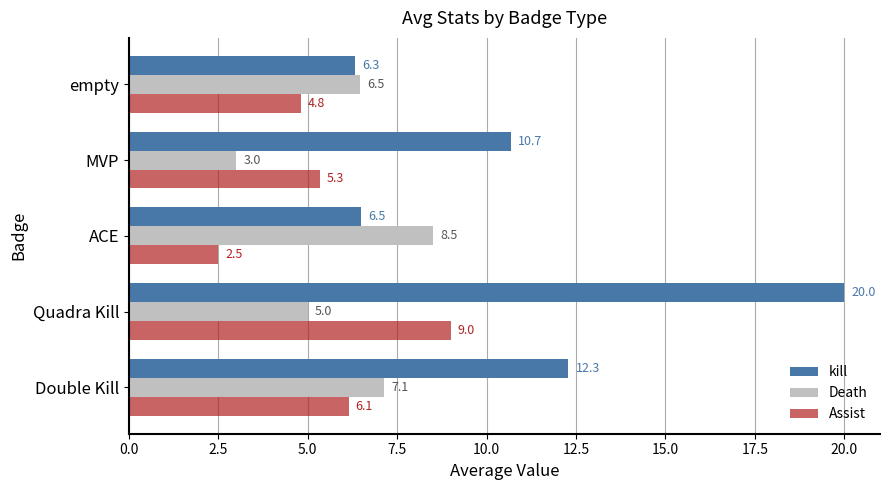

How many data points in Assist are less than 5?

2